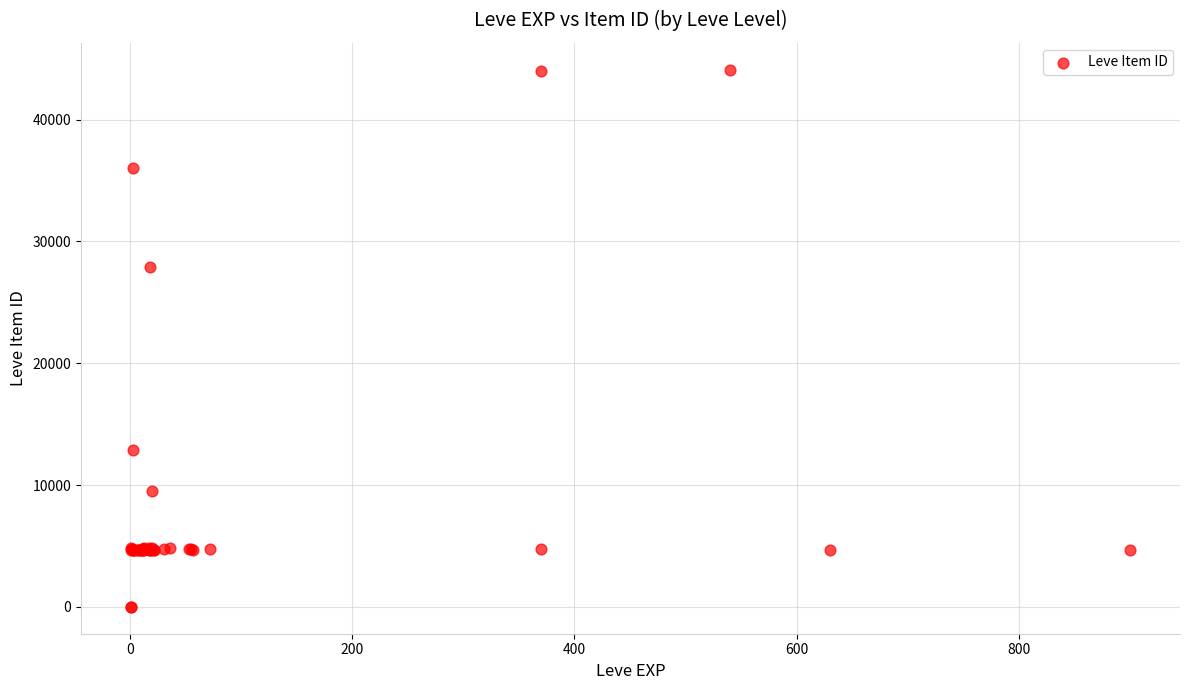

What Y value in the scatter plot is closest to 22048?

27884